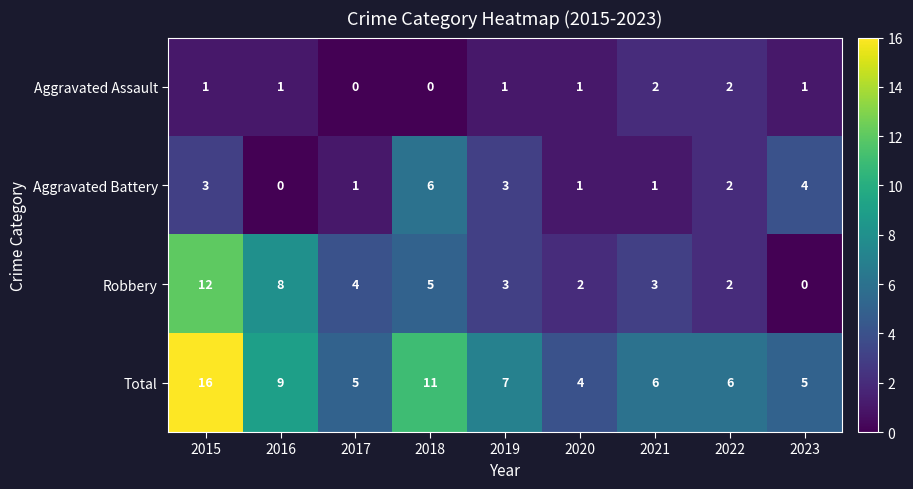

How many values in the Aggravated Battery series are below 2?

4